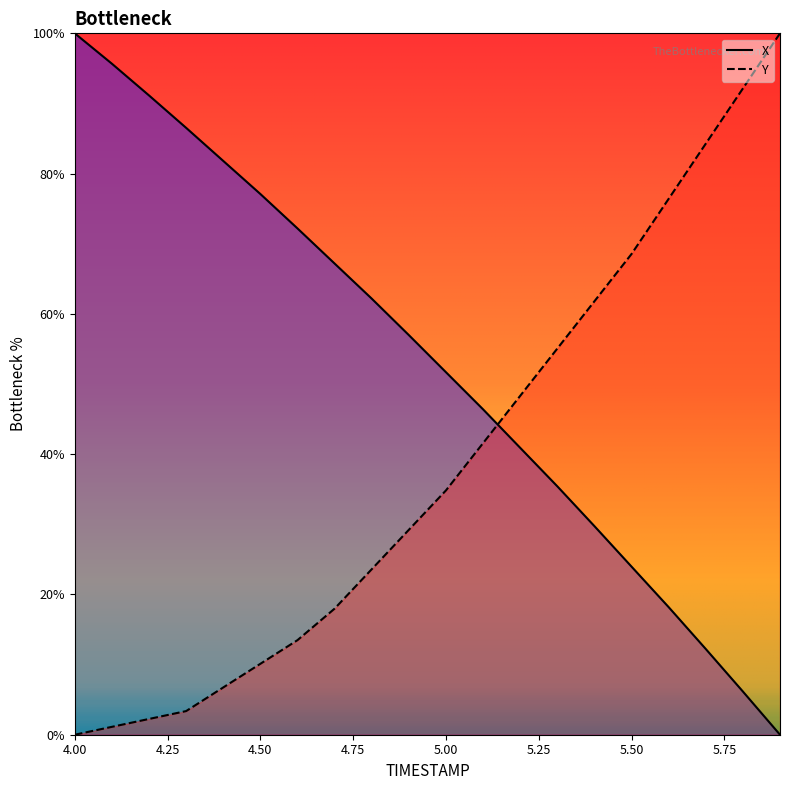

List the series in order of their overall mean, highest first.

X, Y